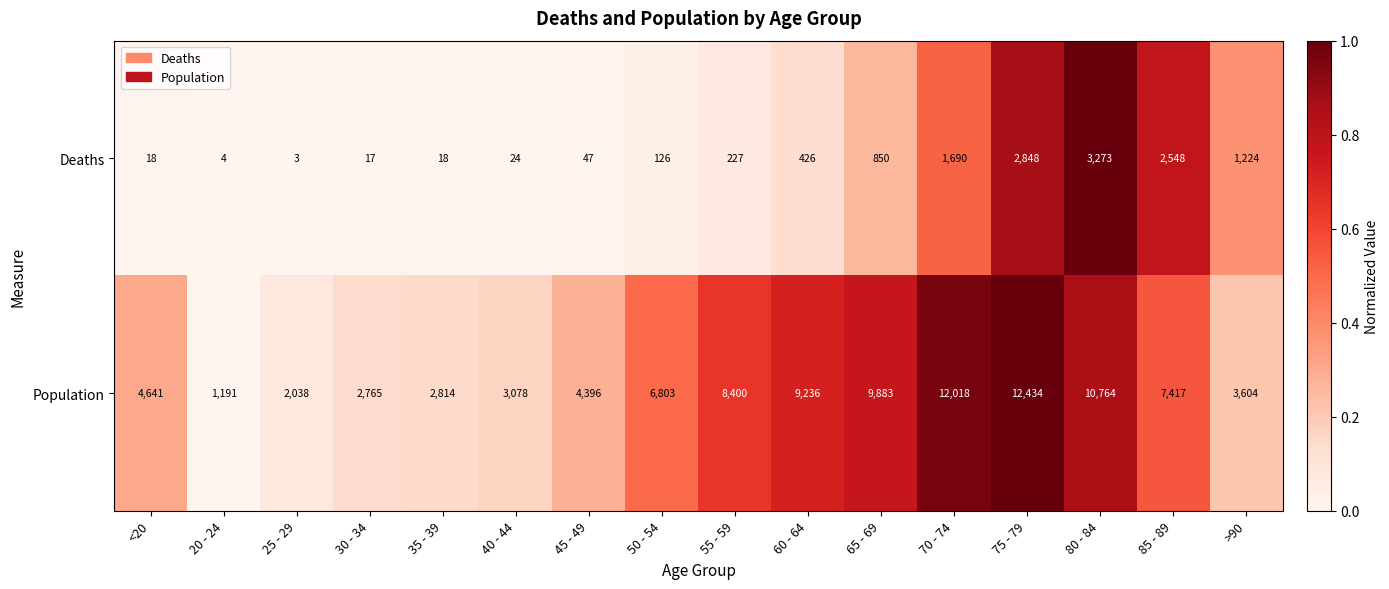

What is the difference between the second highest and minimum values in the Deaths series?

2845